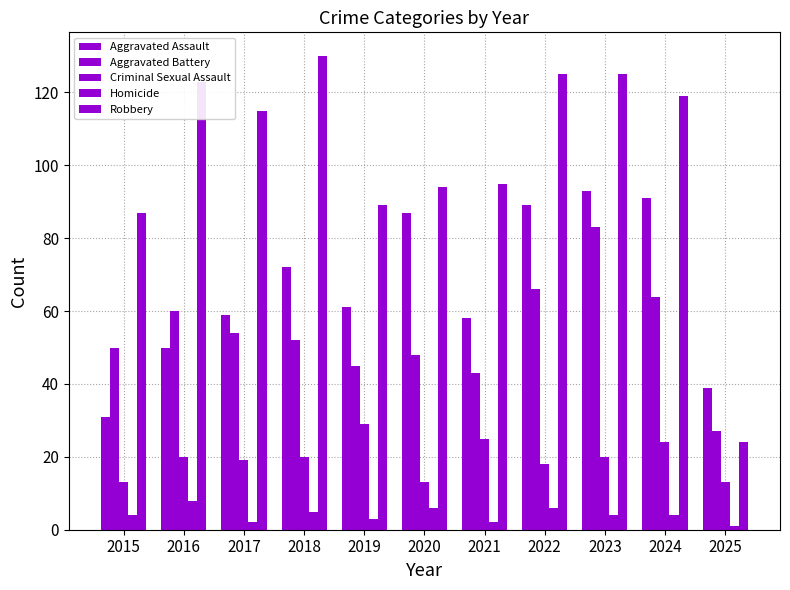

Which has a higher value, 2016 or 2018?

2018